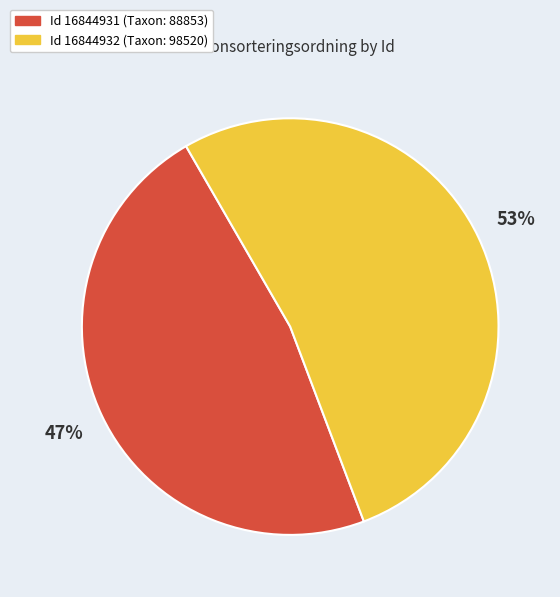

To the nearest percent, what is the average slice percentage?

50%